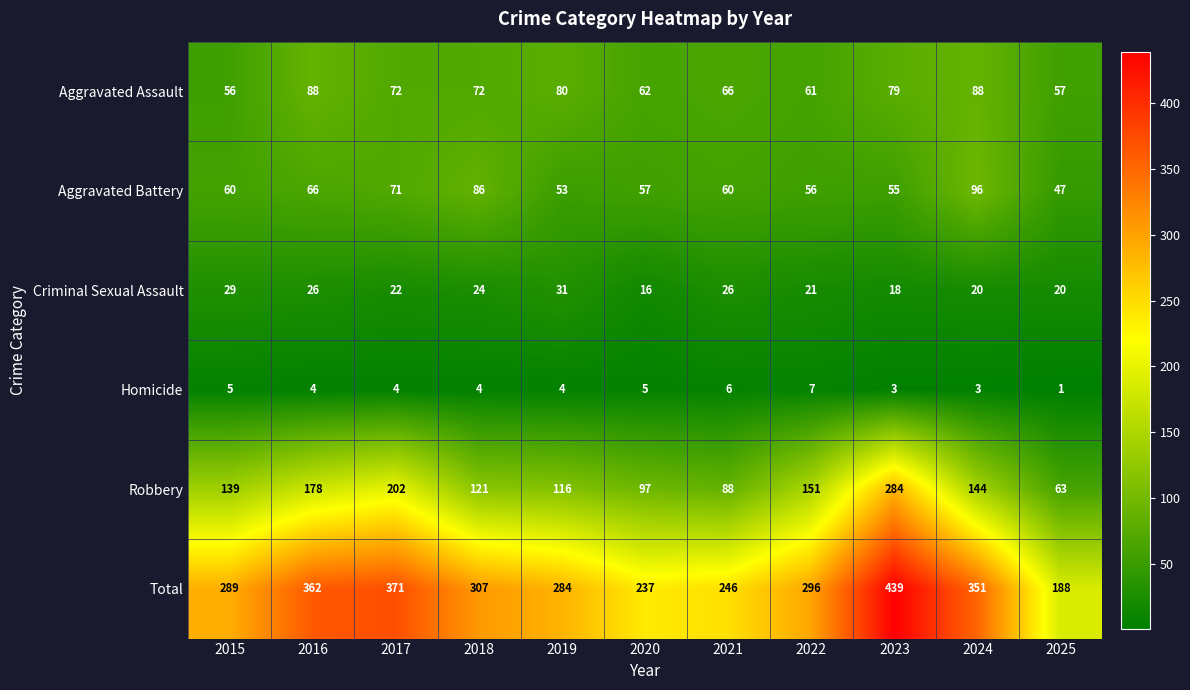

How many values in the Total series are below 296?

5